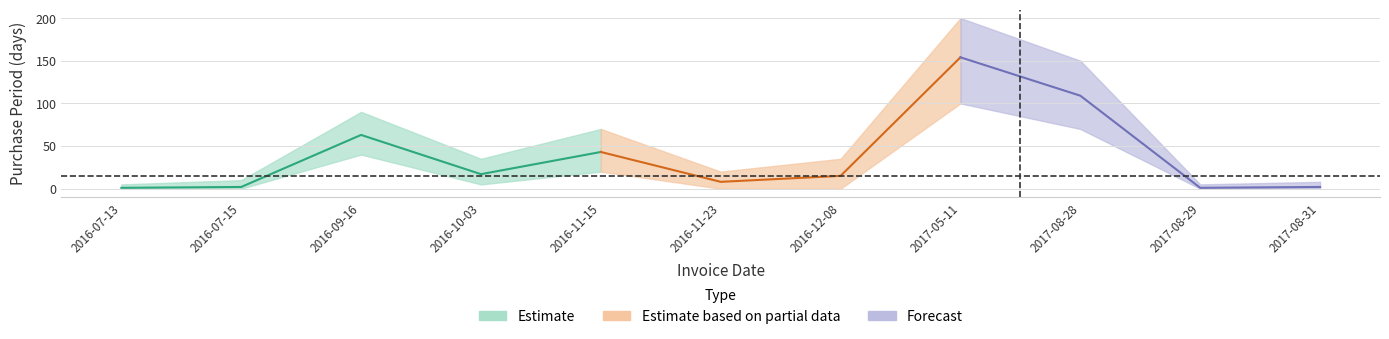

Which label corresponds to the largest value in the chart?

2017-05-11